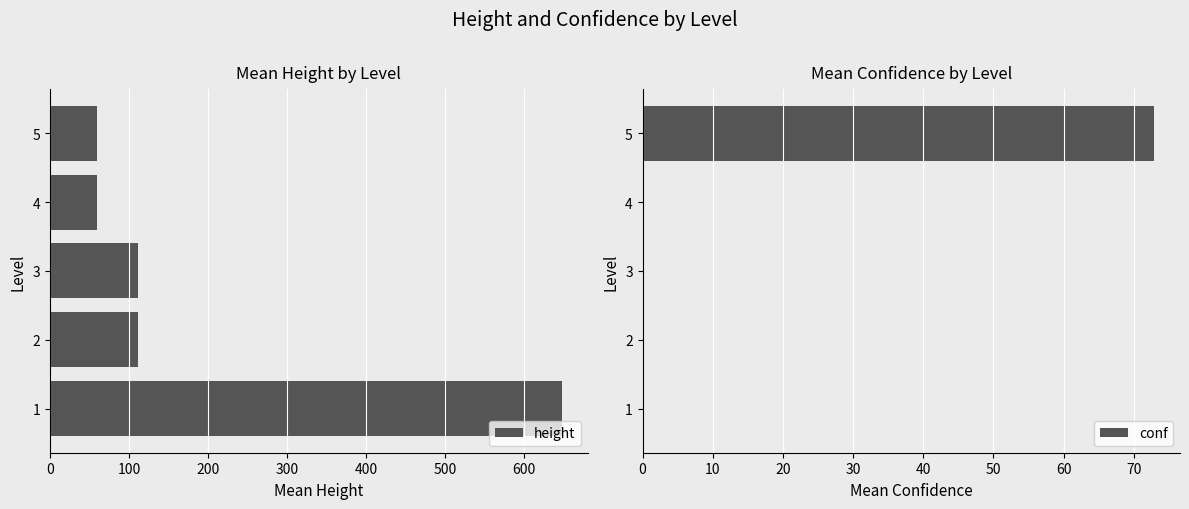

What are all the series names shown in the legend?

height, conf